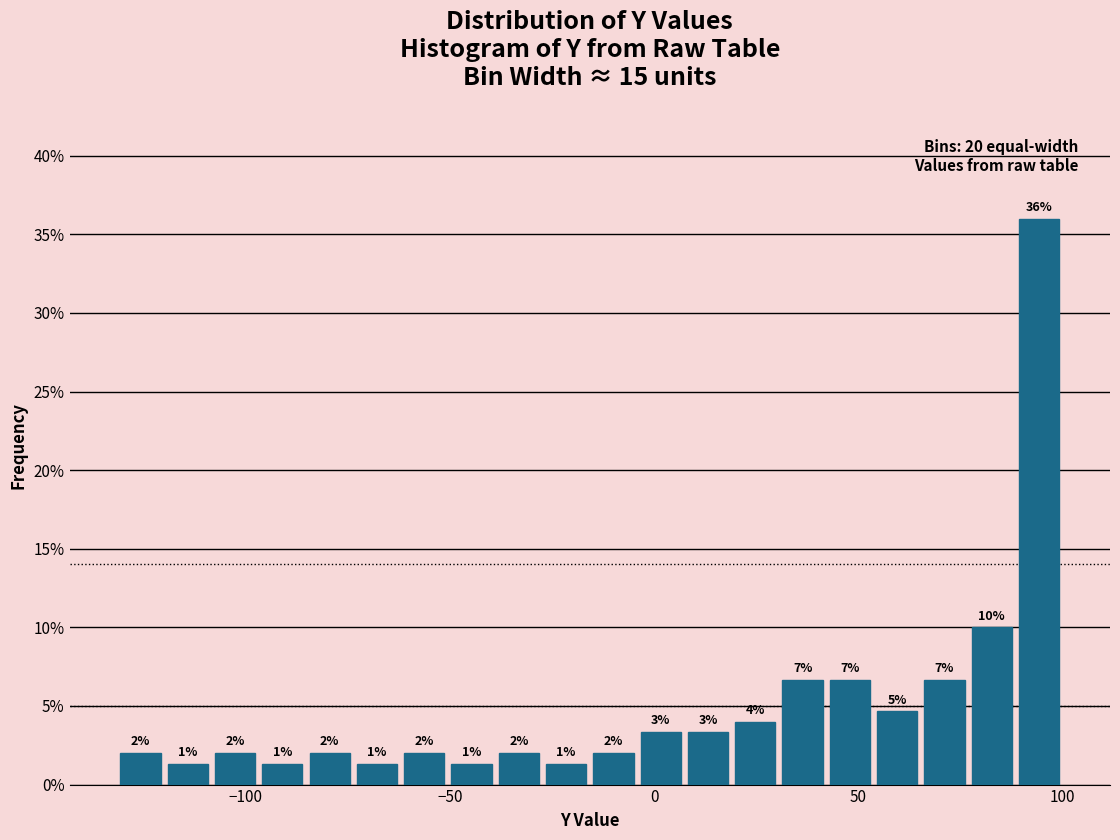

Read against the x-axis, roughly where is the centre of the tallest bar?

95